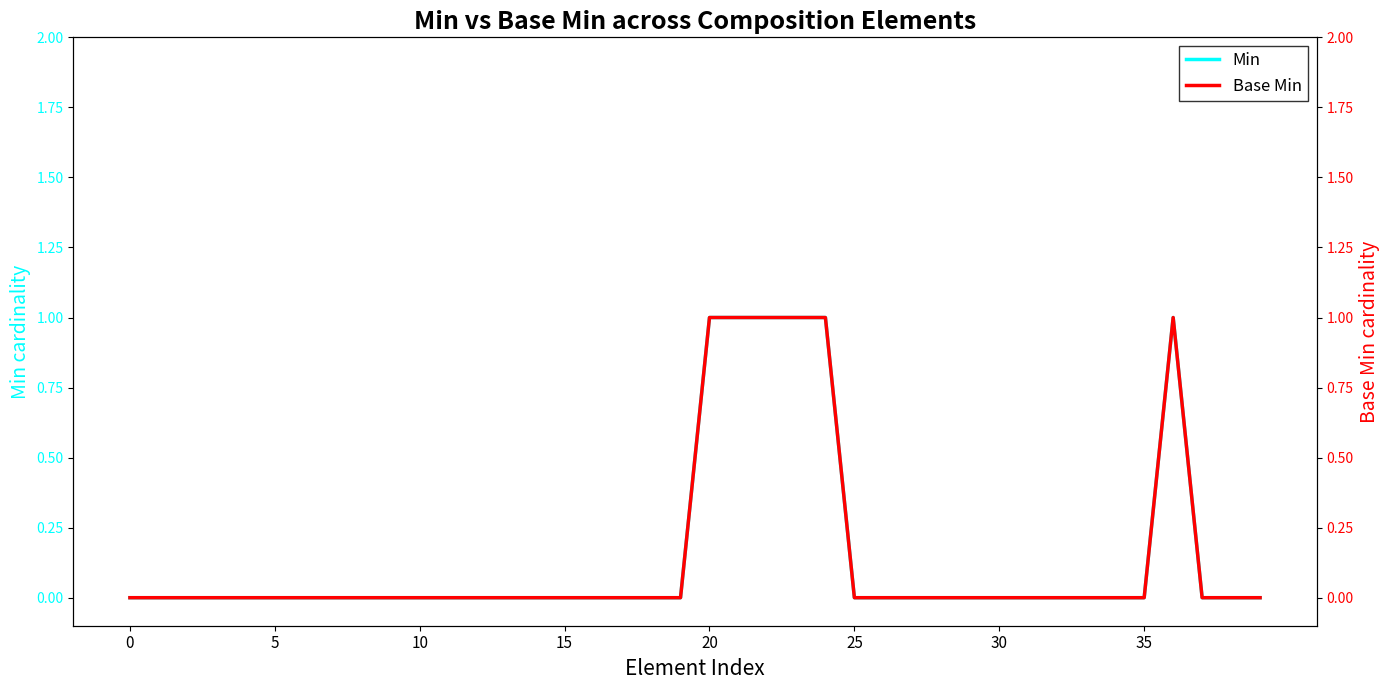

What are all the series names shown in the legend?

Min, Base Min